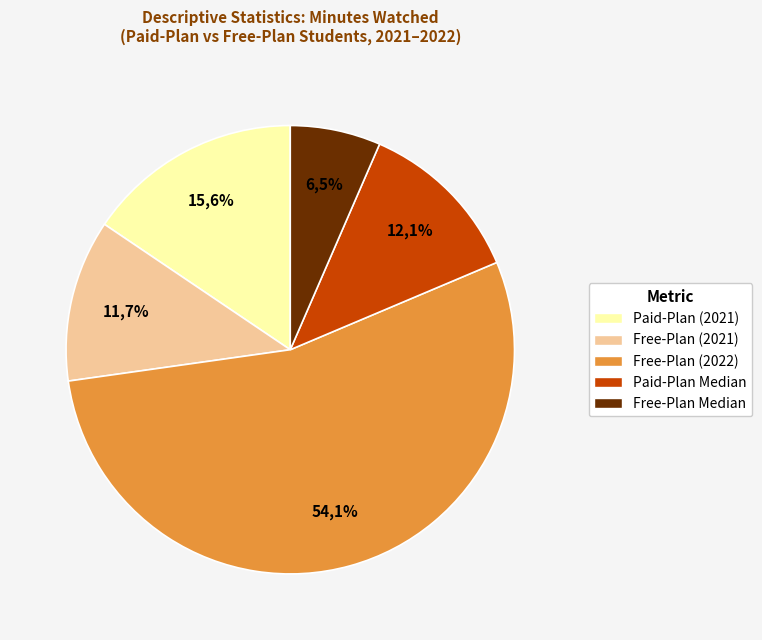

To the nearest percent, what is the difference between the Free-Plan Median and Free-Plan (2021) slice percentages?

5%